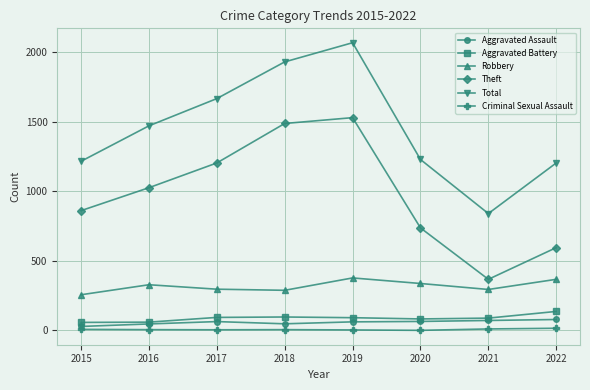

True or false: Theft and Aggravated Assault intersect in this chart.

False